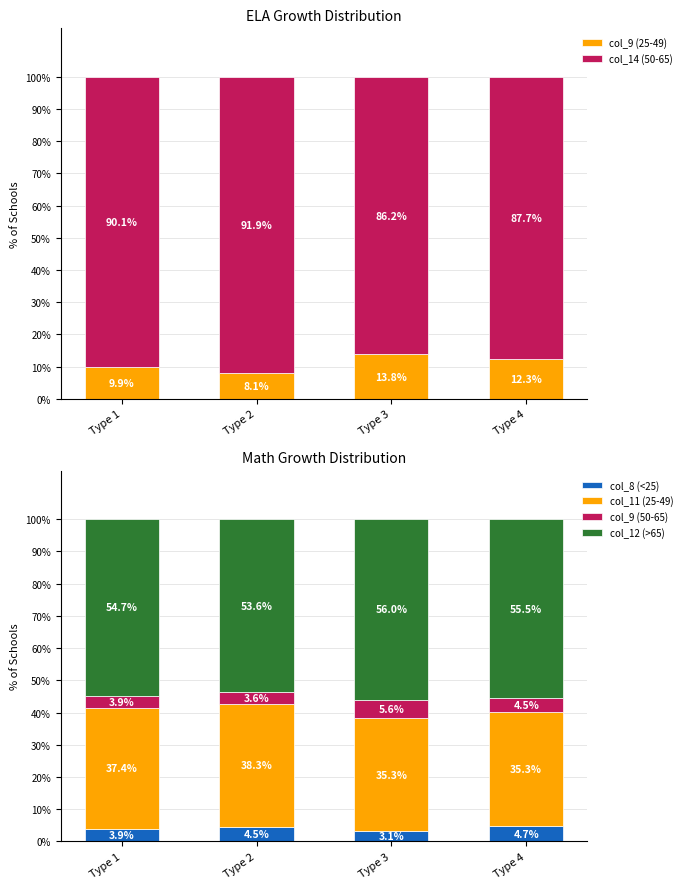

How many data points in col_14 (50-65) are above 90?

2